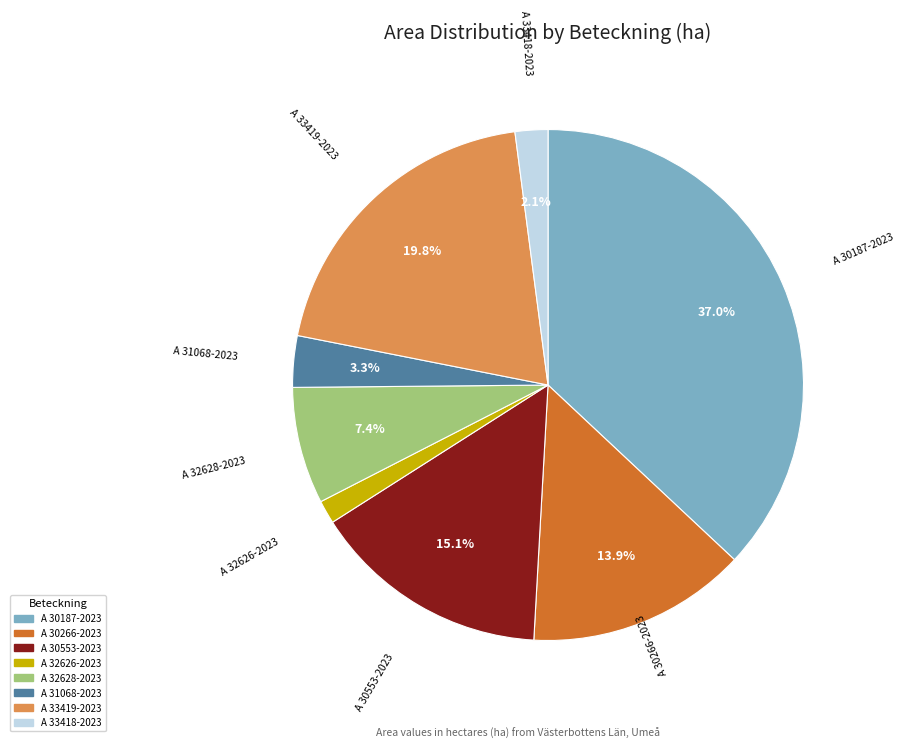

Rank the categories by value from lowest to highest.

A 32626-2023, A 33418-2023, A 31068-2023, A 32628-2023, A 30266-2023, A 30553-2023, A 33419-2023, A 30187-2023